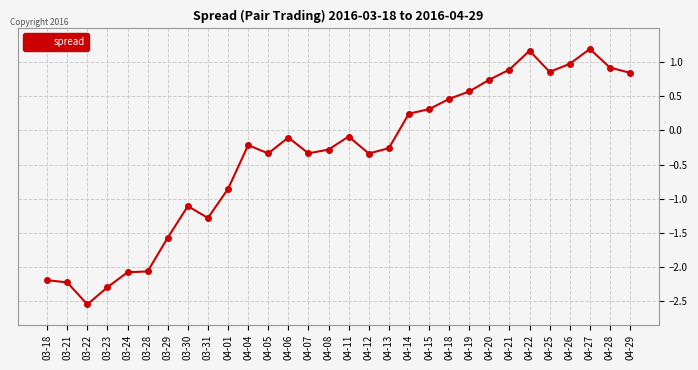

What is the greatest value displayed?

1.2